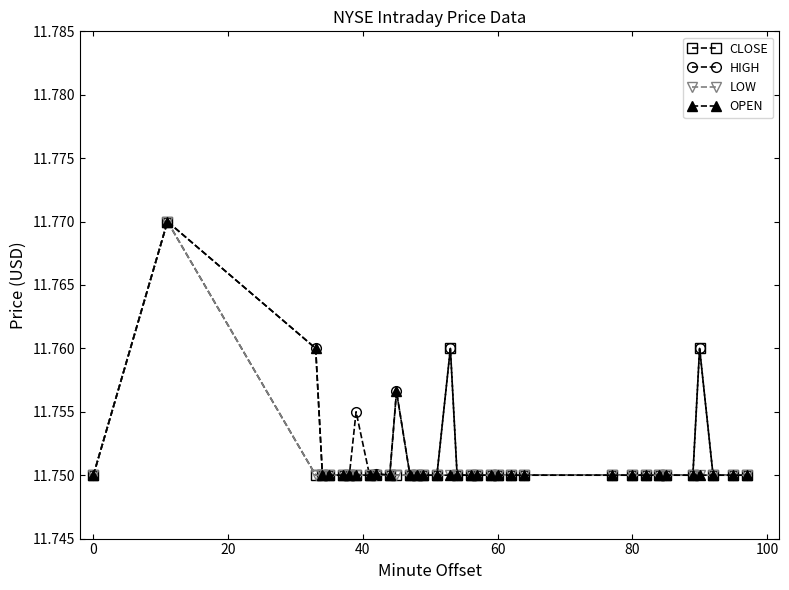

In HIGH, how many points are higher than both neighbors (excluding endpoints)?

6